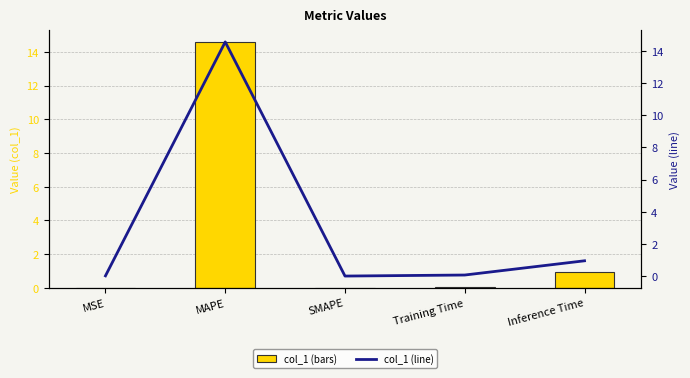

At how many categories does at least one series exceed 3?

1